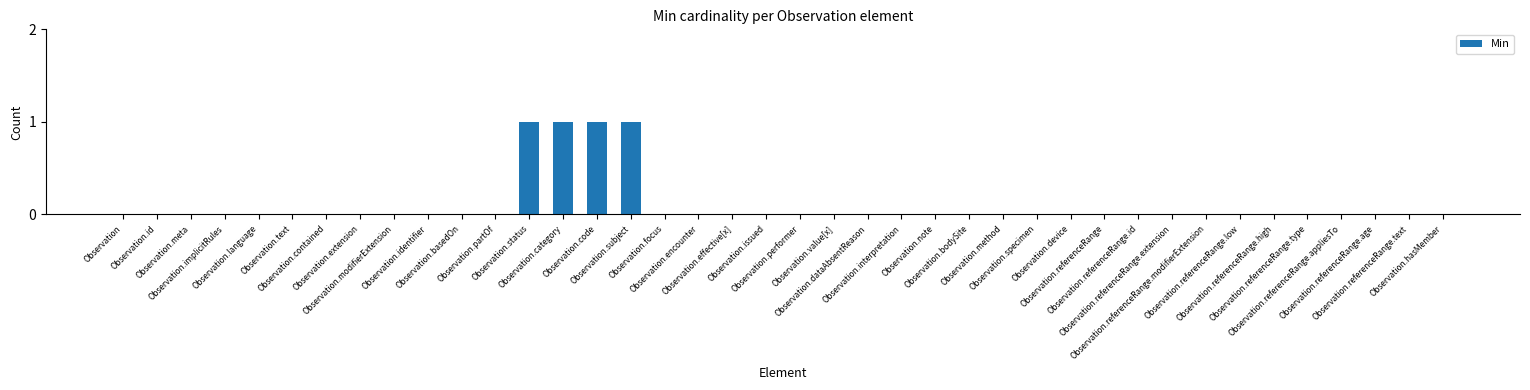

Is it true that the value at Observation.referenceRange.low is 1?

False